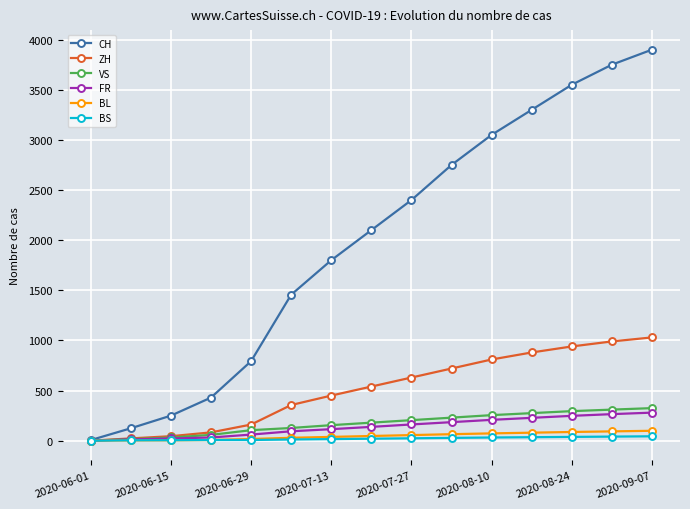

Which series has the largest total across all categories?

CH